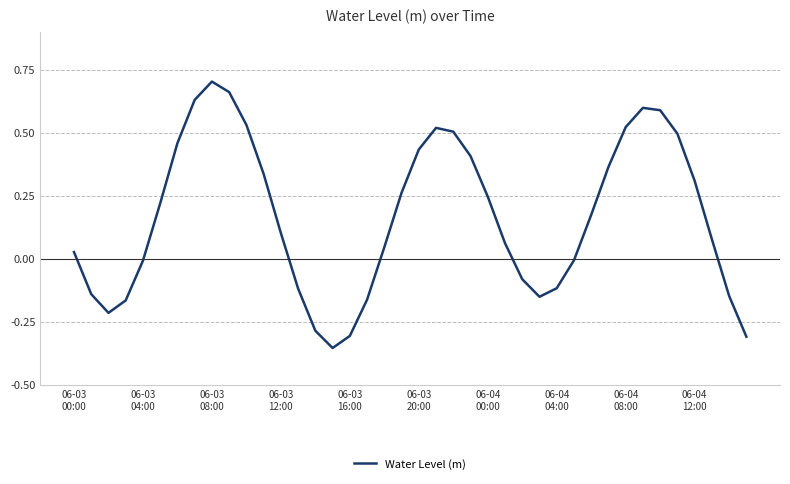

What is the difference between the maximum and minimum values?

1.1